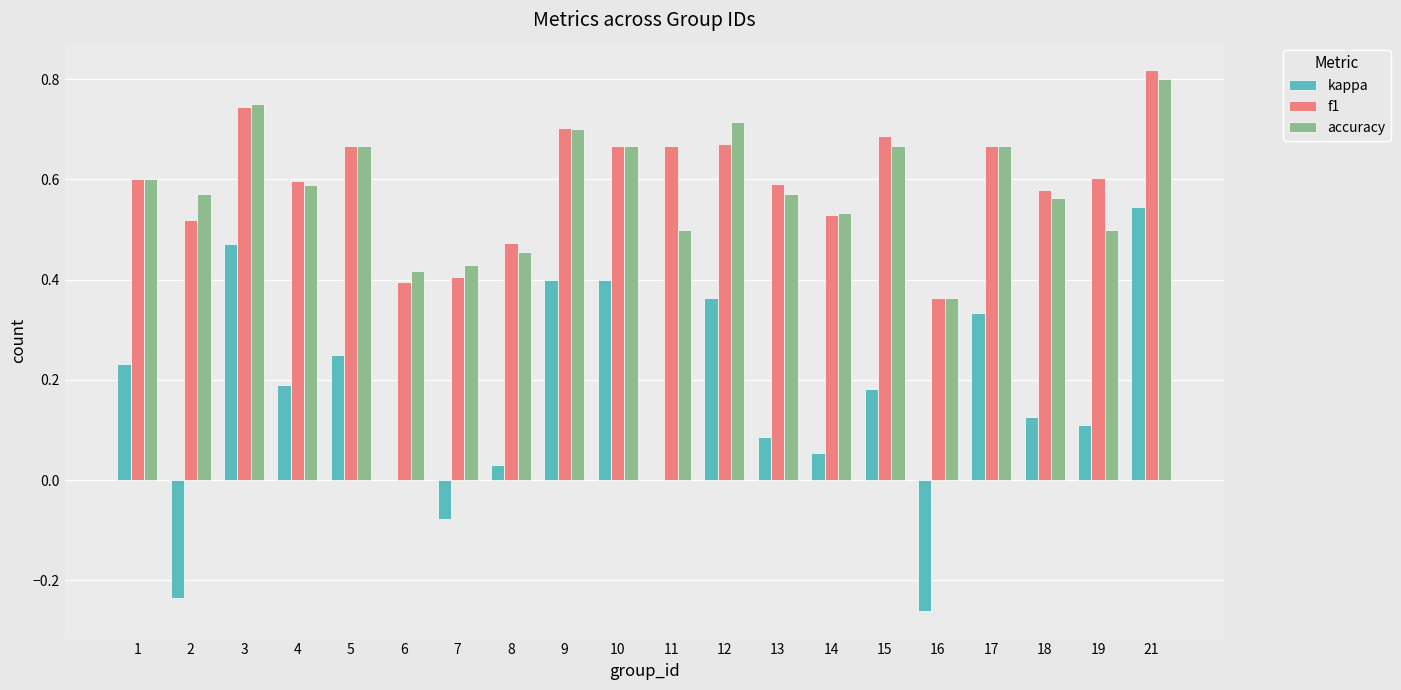

Are the bars horizontal?

No